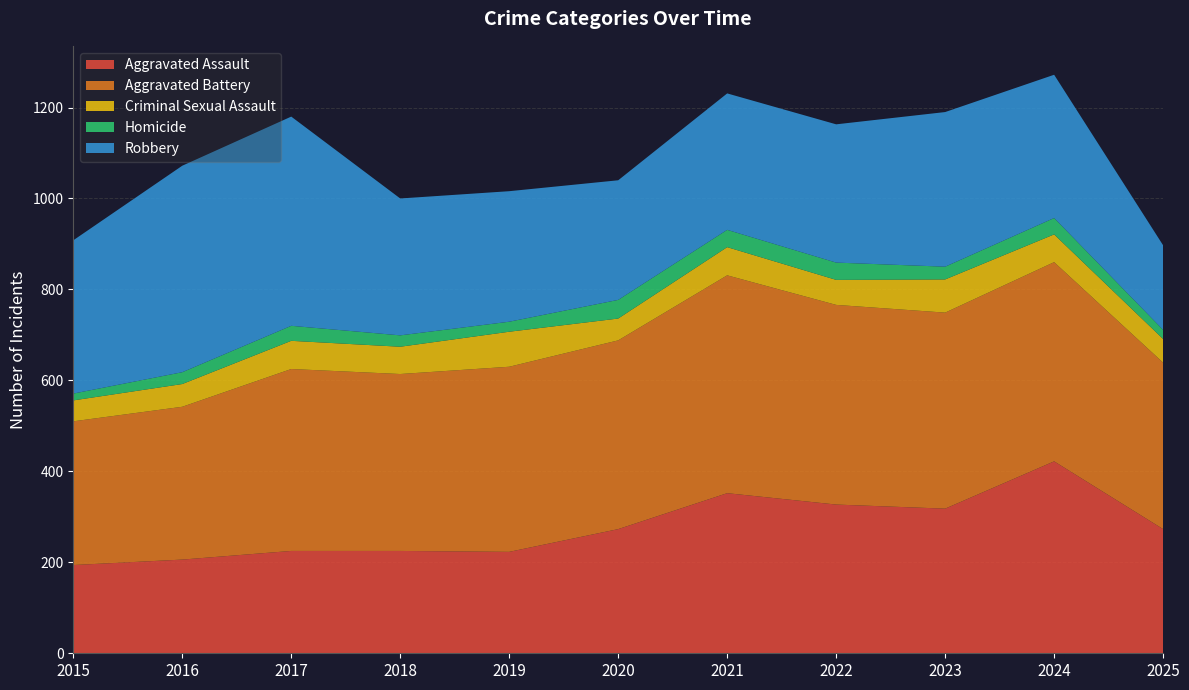

Reading left to right, list all the values displayed in this chart.

Aggravated Assault: 194	206	225	225	223	273	352	327	318	422	273
Aggravated Battery: 316	336	400	389	407	415	479	439	431	438	366
Criminal Sexual Assault: 46	50	62	60	77	48	62	55	73	61	52
Homicide: 15	26	33	25	22	41	38	38	28	36	20
Robbery: 337	454	460	301	287	263	300	304	340	315	186